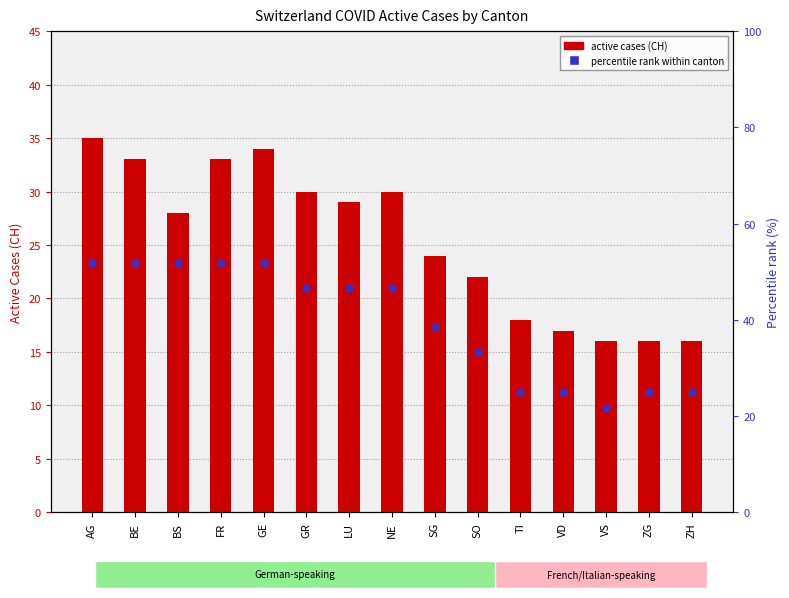

What are all the series names shown in the legend?

active cases (CH), percentile rank within canton